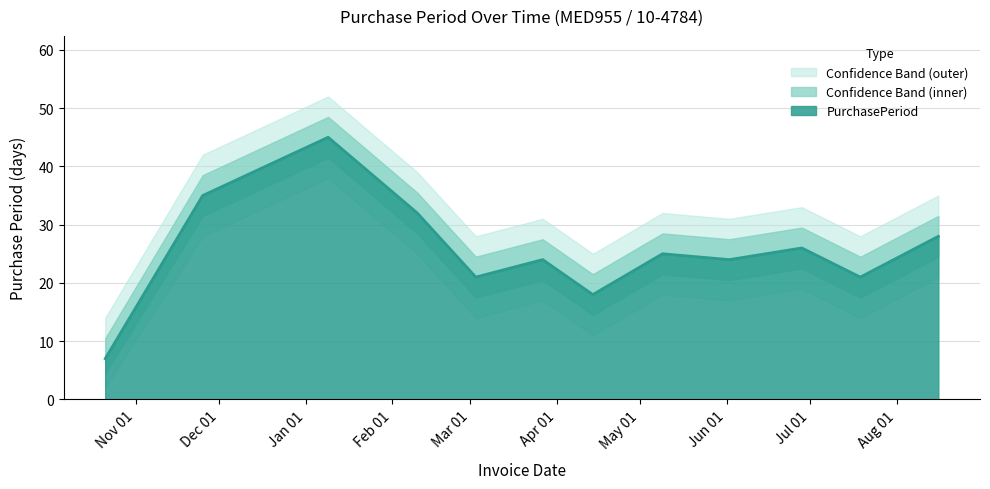

What is the highest value of the PurchasePeriod series?

45